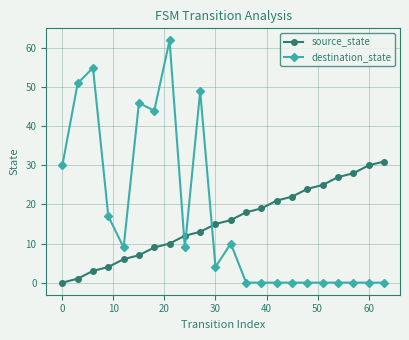

What is the average value of the destination_state series?

18